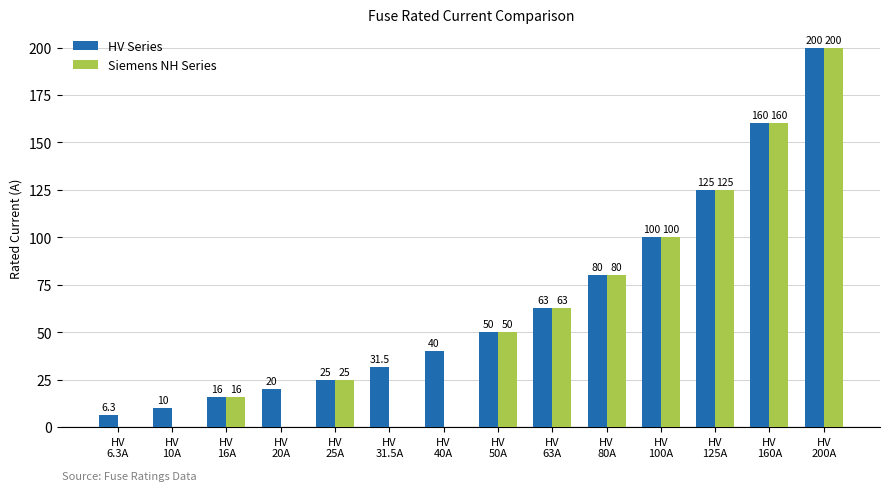

What is the sum of all Siemens NH Series values?

819.0